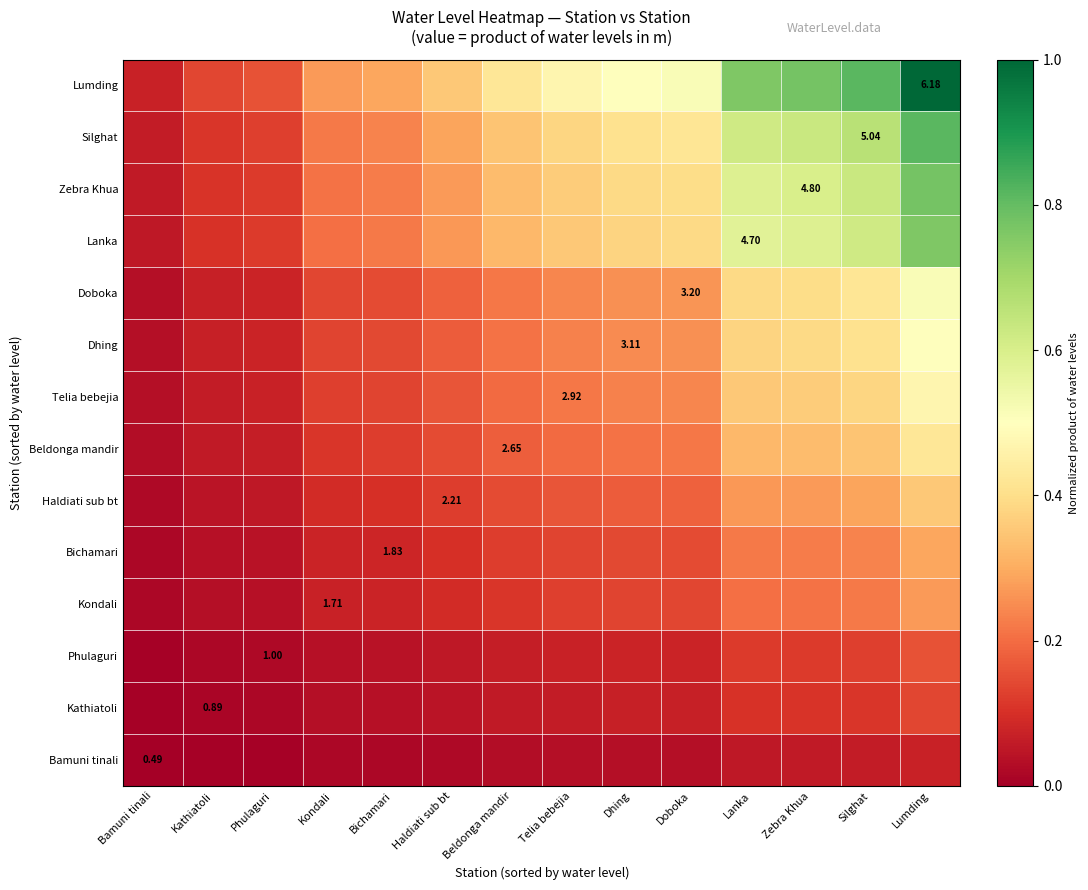

Where is Kathiatoli nearest to the value 0?

Bamuni tinali